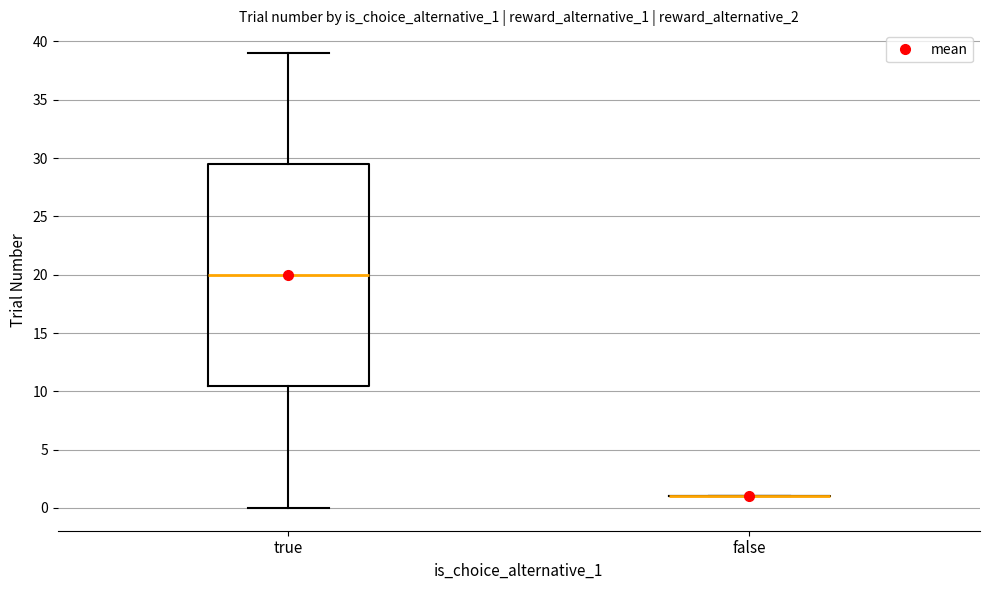

Where does the lower whisker of the box for true end on the y-axis? The values are not printed on the chart, so give them approximately, as read against the axis.

0.0